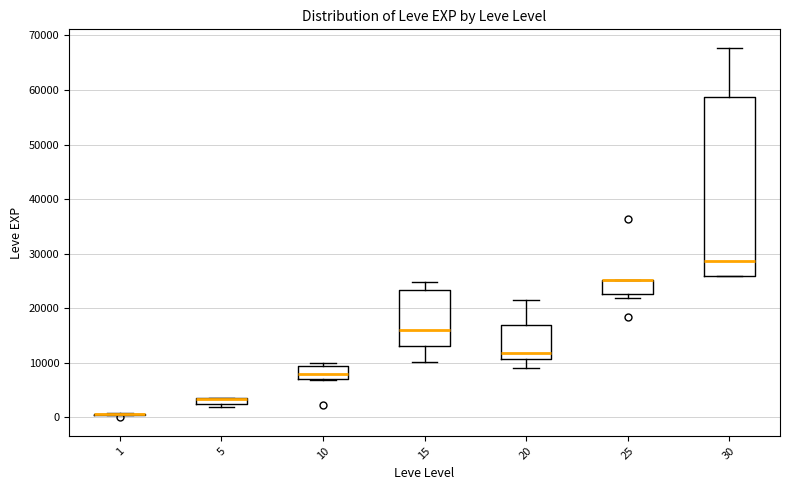

Comparing the boxes themselves (not the whiskers), which one is the tallest?

30